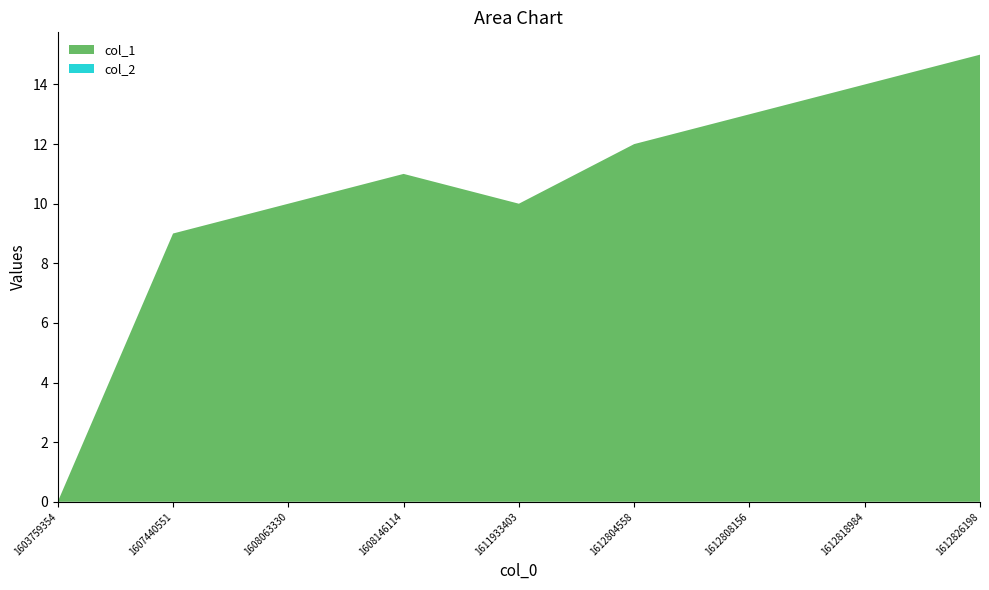

Reading left to right, what are all the values shown in this chart?

col_1: 0	9	10	11	10	12	13	14	15
col_2: 0	0	0	0	0	0	0	0	0